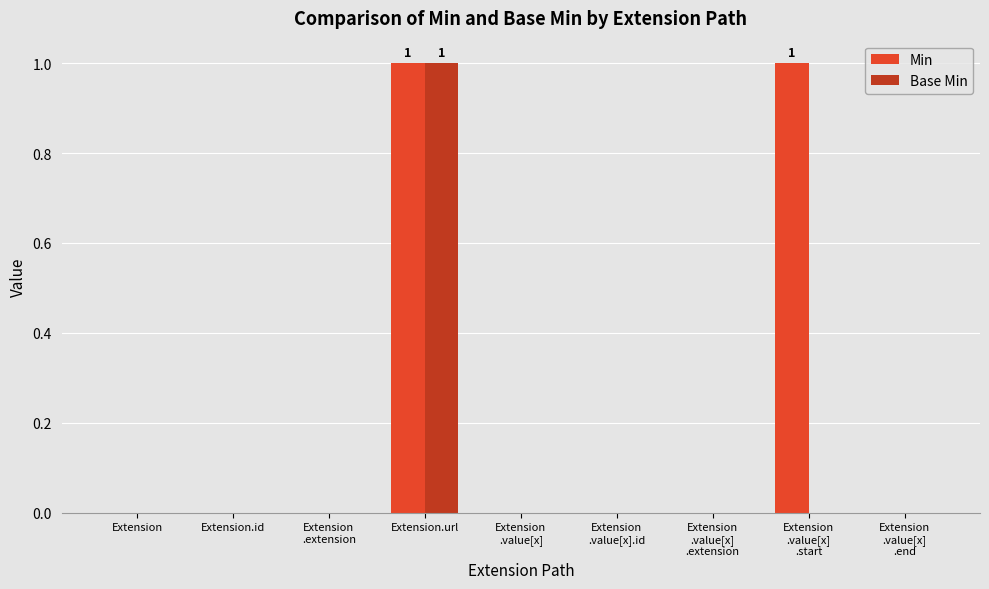

At which label does Base Min reach its peak?

Extension.url